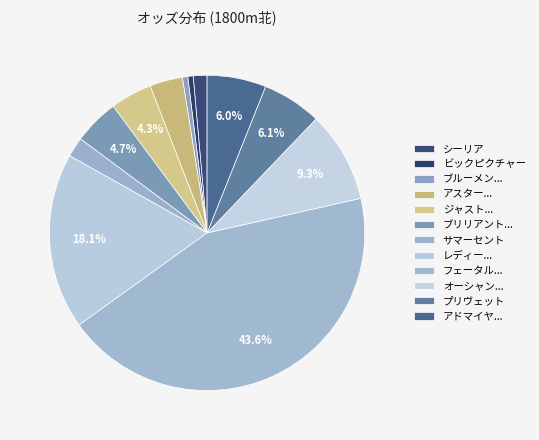

To the nearest percent, what portion does サマーセント represent?

2%